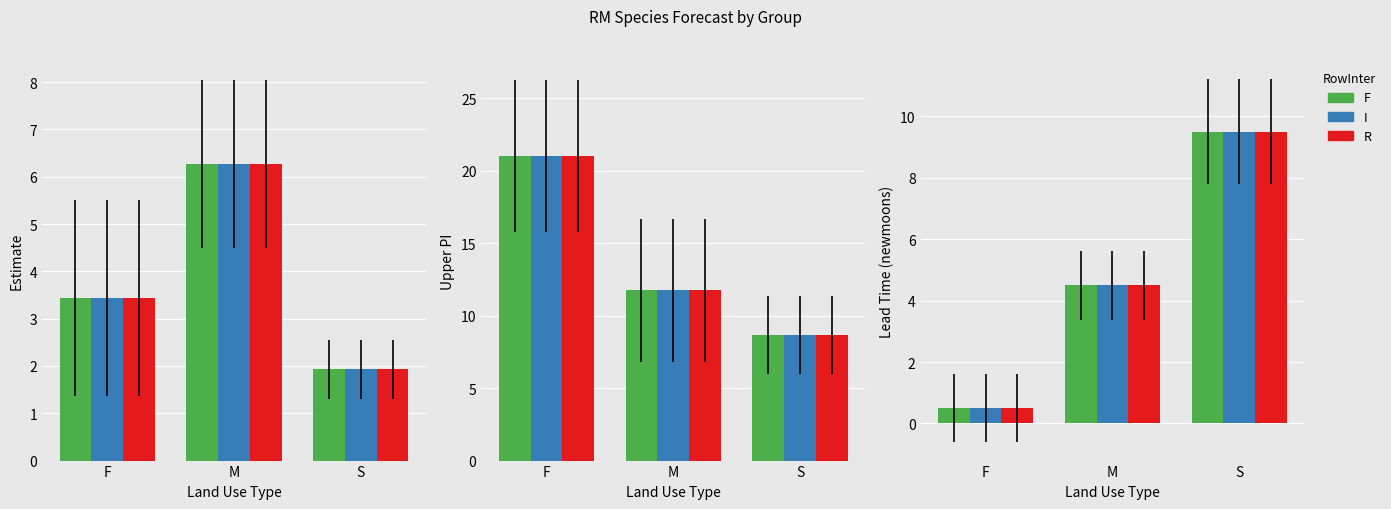

What value does the I series have at M?

4.5